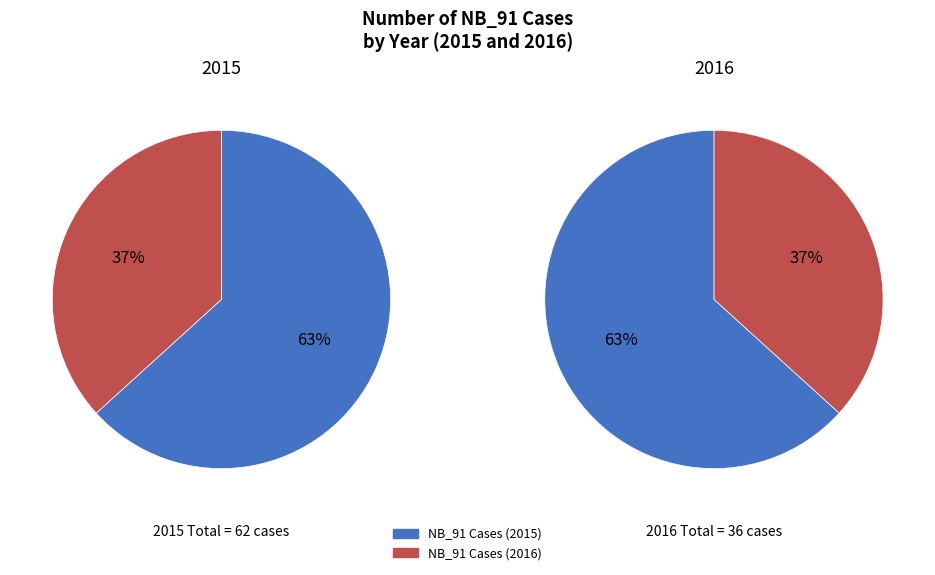

Which category has the biggest portion of the pie?

2015